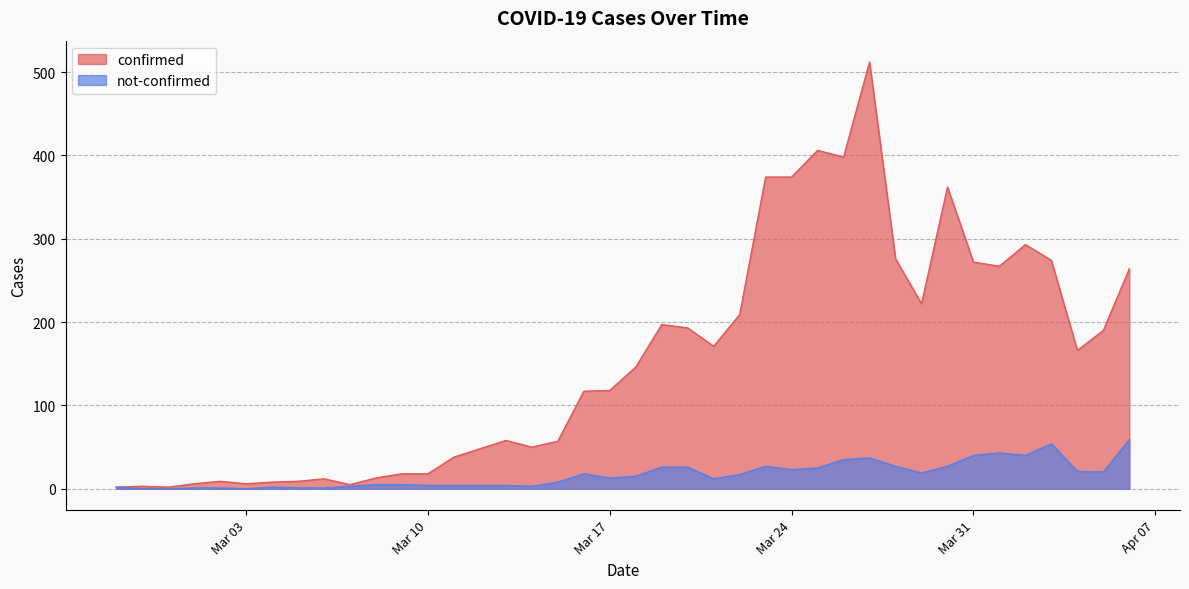

At which label is not-confirmed closest to 29?

2020-03-23